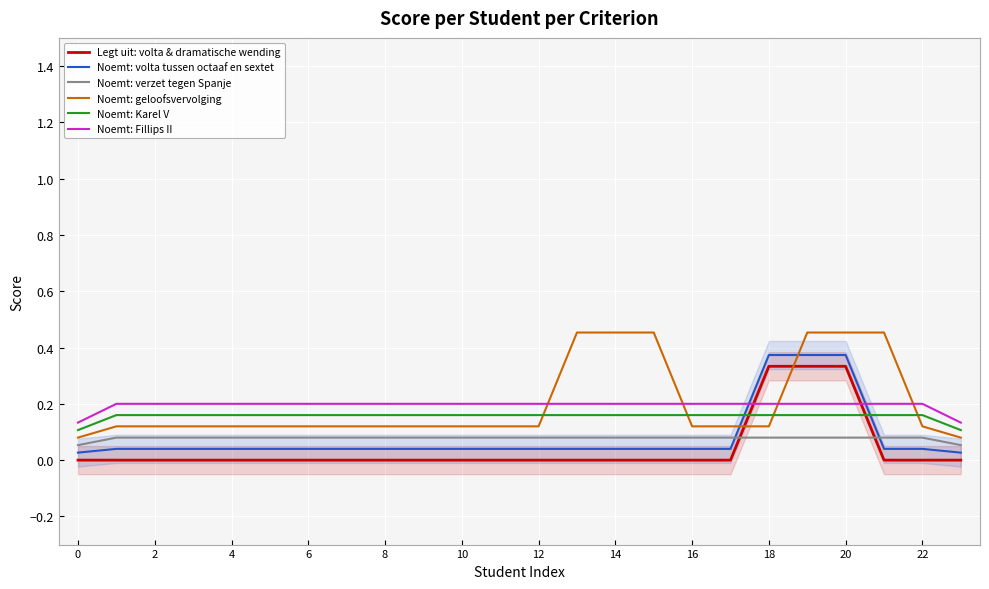

What is the label of the 12th point from the right?

12